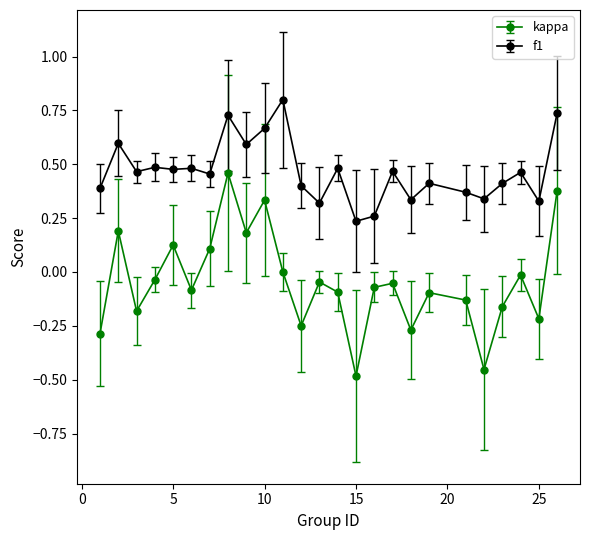

Which series has the widest spread of values?

kappa